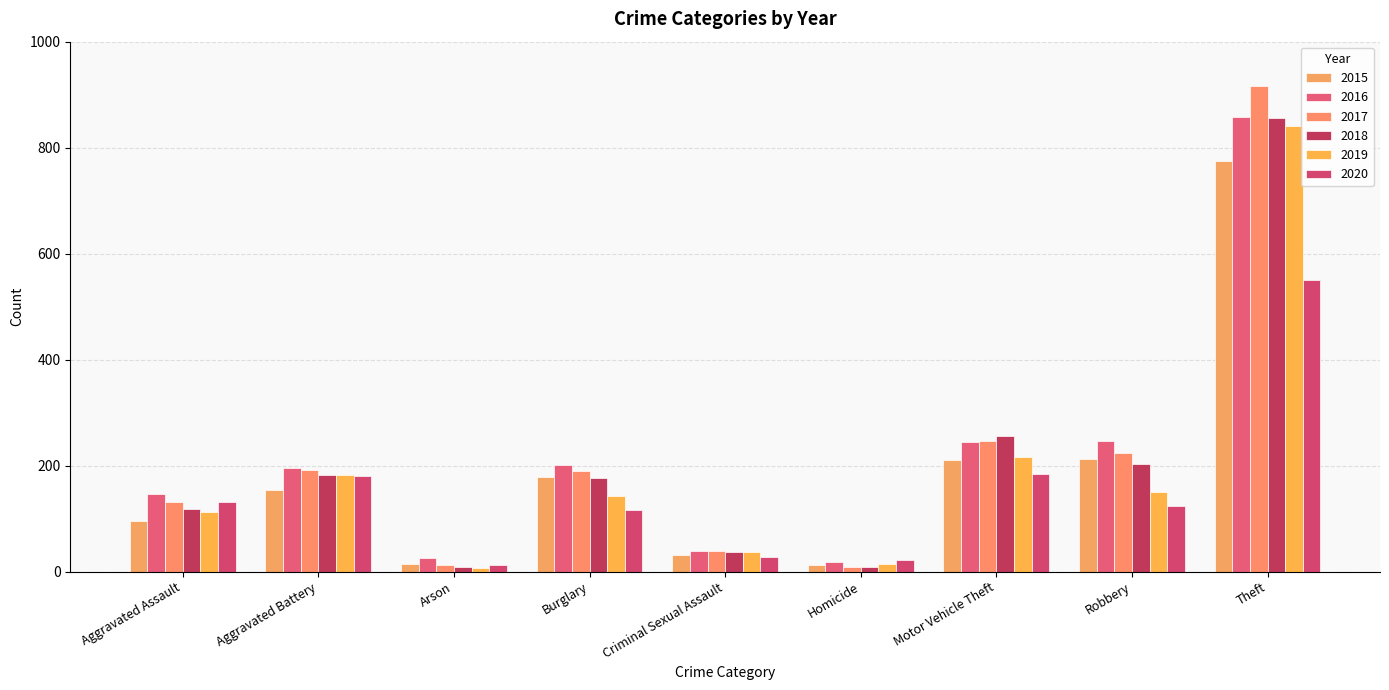

How many distinct data groups are displayed?

6